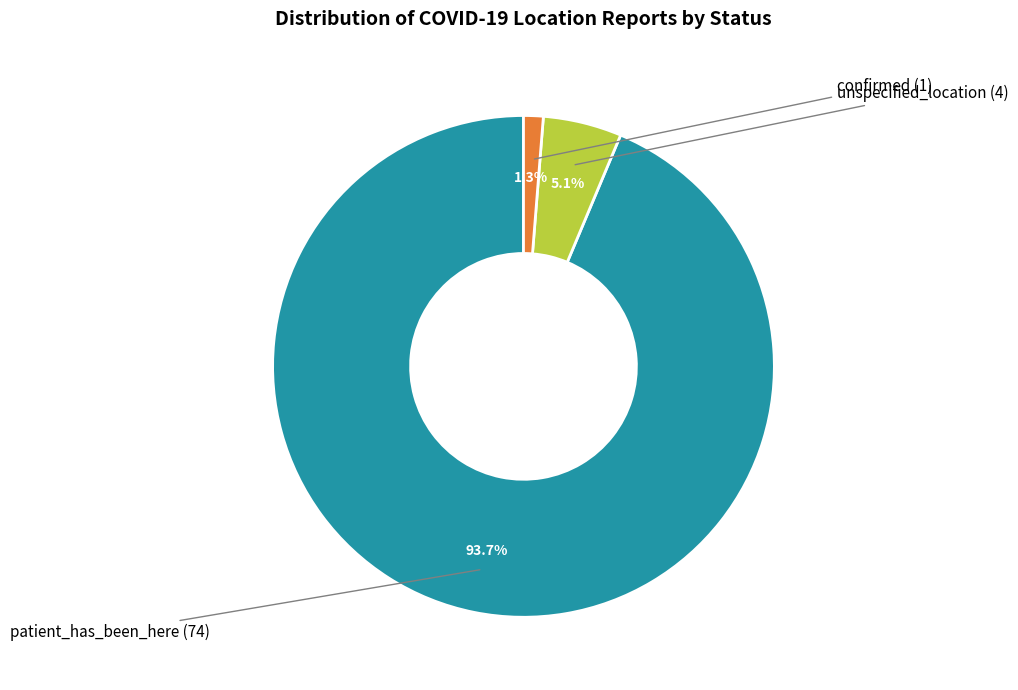

Is there a majority slice in this chart?

Yes